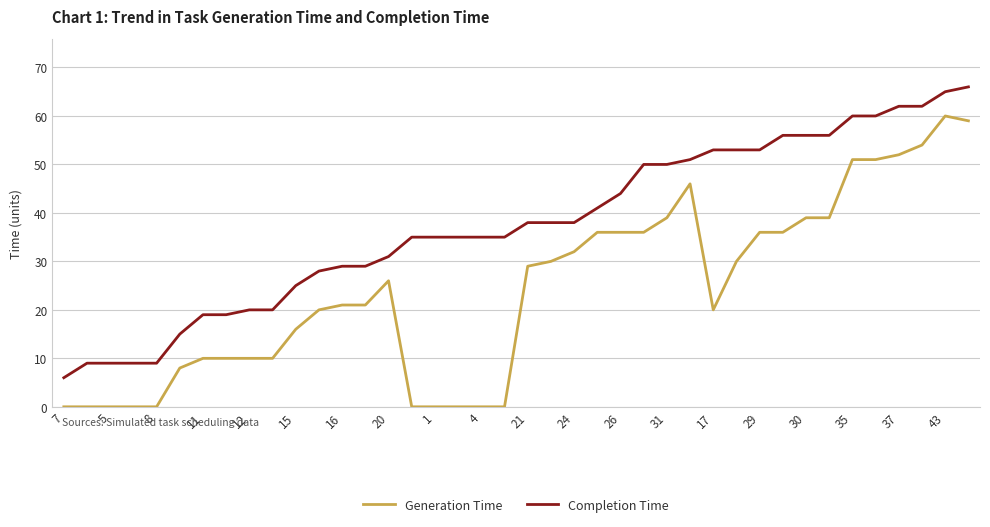

What is the difference between the maximum and minimum values in the Completion Time series?

60